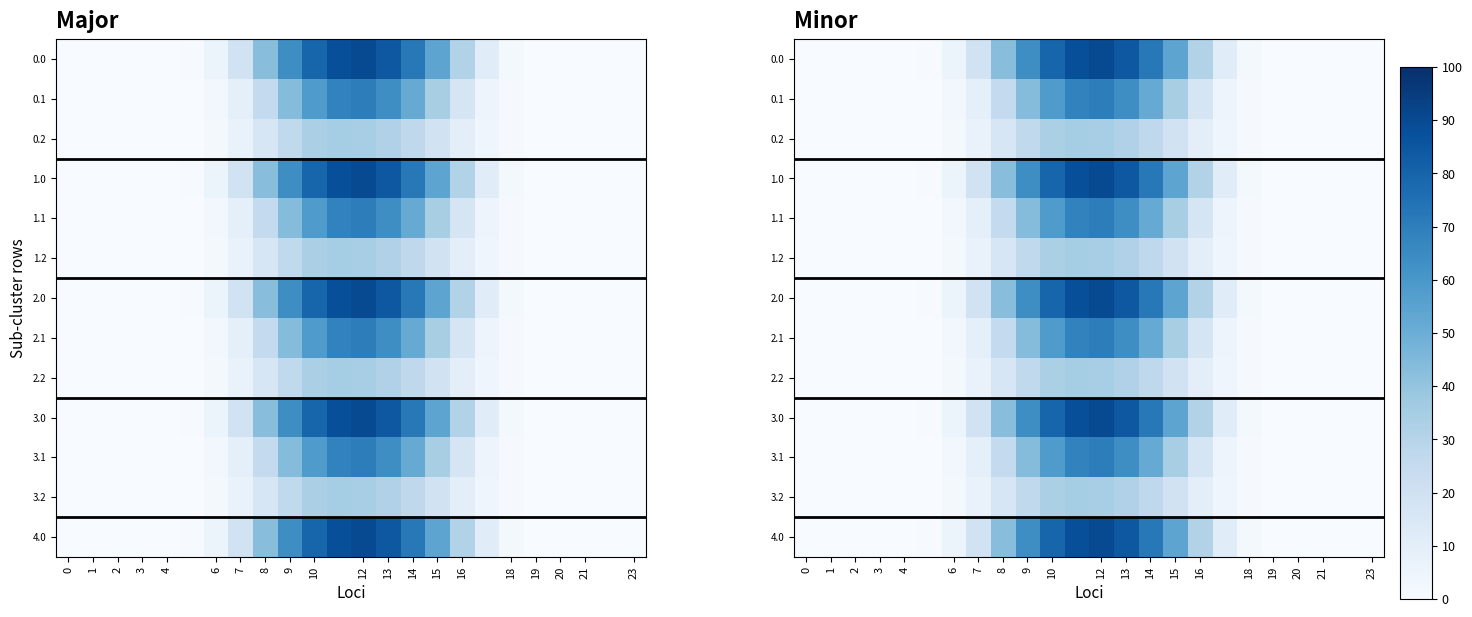

Rank the series by their maximum value, from lowest to highest.

0.2, 1.2, 2.2, 3.2, 0.1, 1.1, 2.1, 3.1, 0.0, 1.0, 2.0, 3.0, 4.0